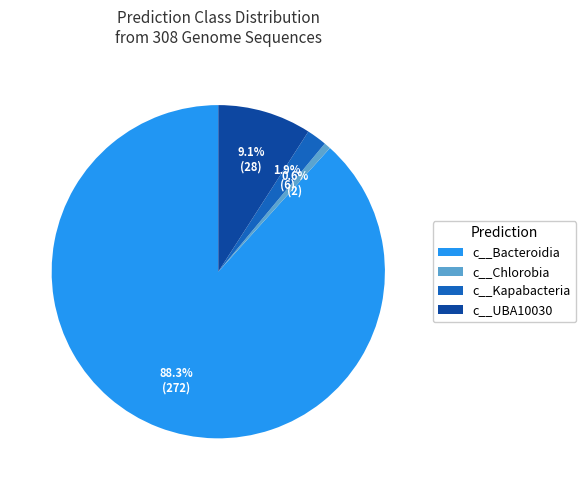

To the nearest percent, what is the difference between the largest and smallest slice percentages?

88%